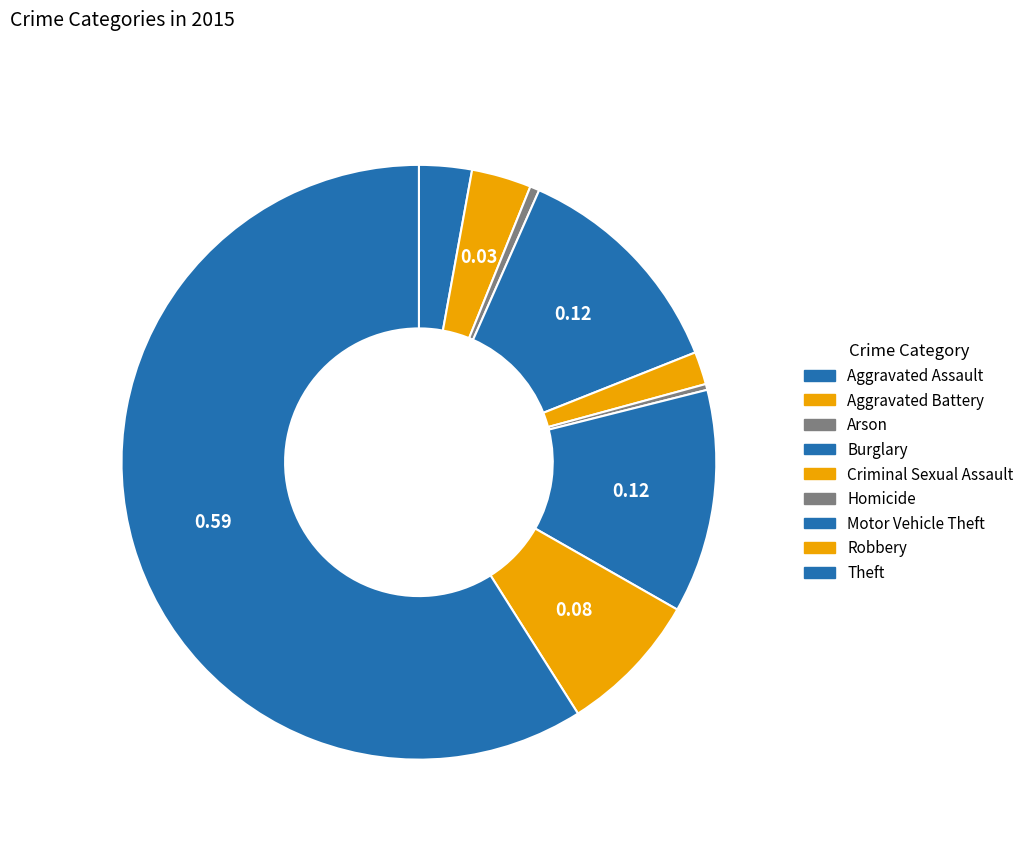

Count the number of slices in the pie.

9